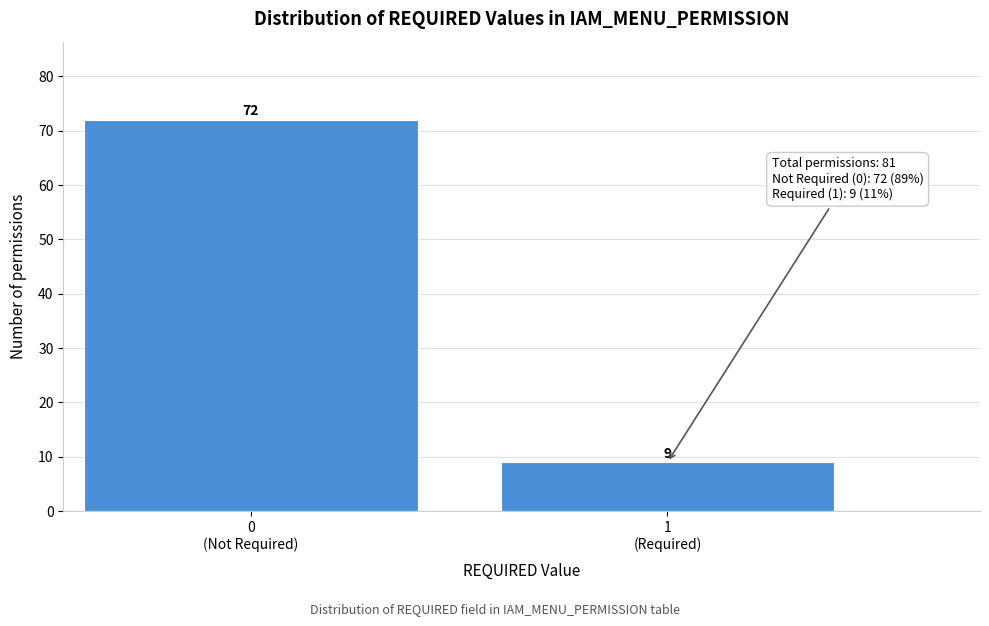

Reading right to left, transcribe all the data shown in this chart.

9	72